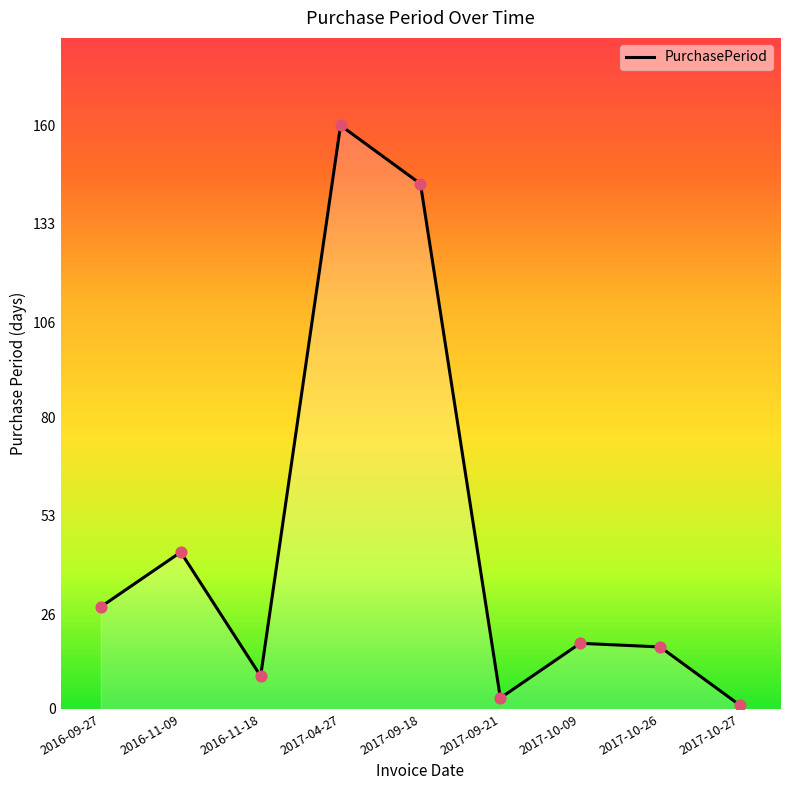

Between 2017-10-09 and 2016-11-09, which is larger?

2016-11-09